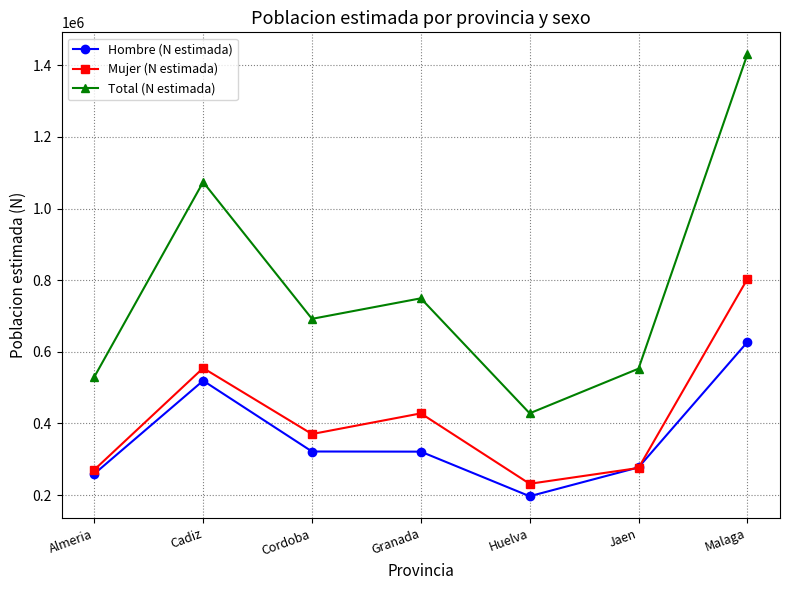

How many lines are shown in the chart?

3